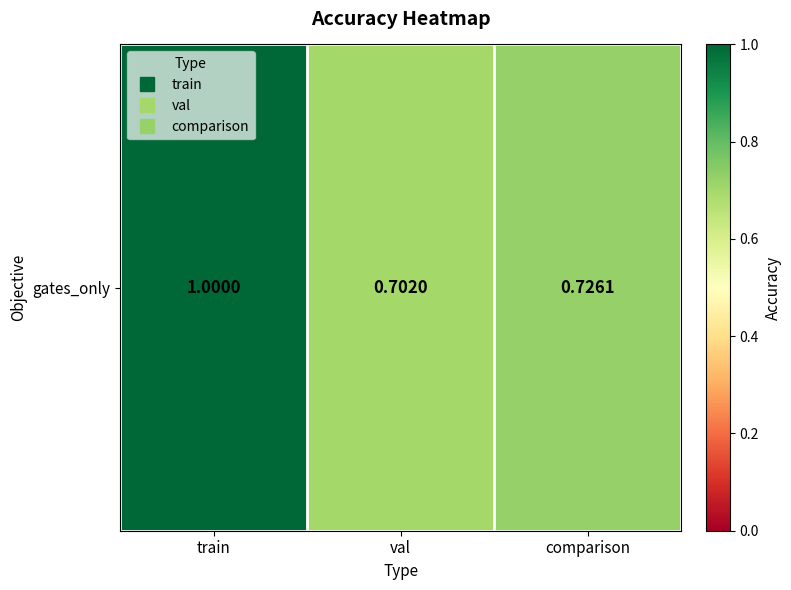

What is the change in value from train to val?

-0.3